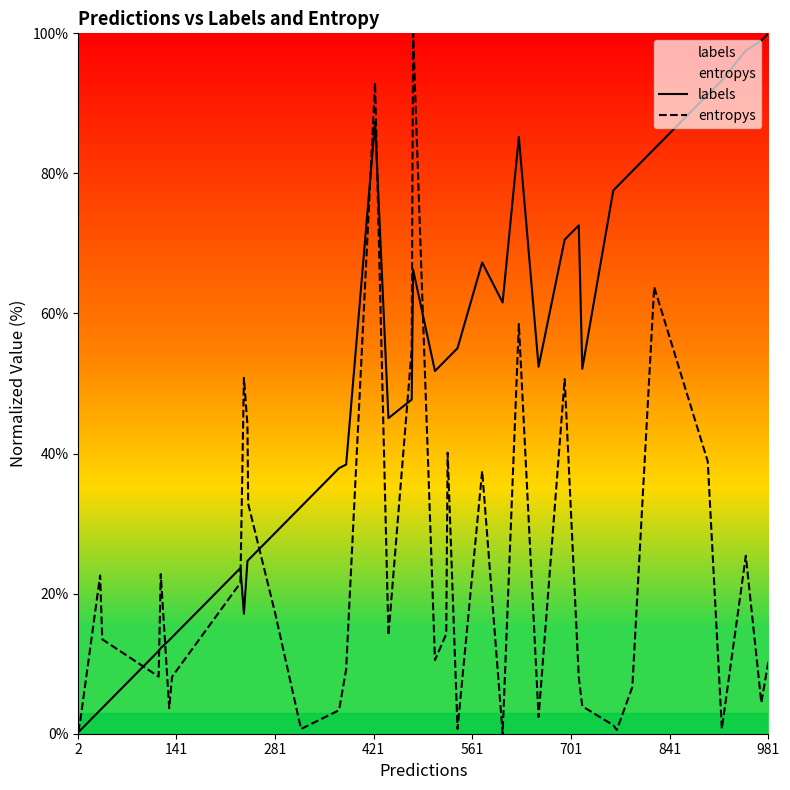

What is the maximum value shown in the chart?

100.0